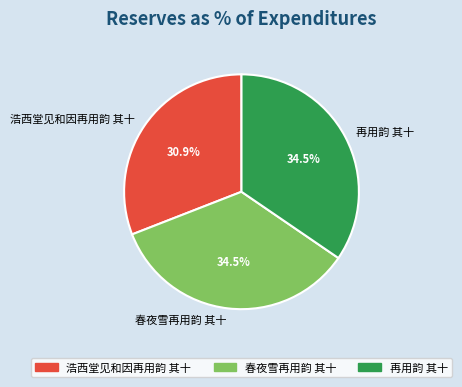

Which category has the smallest portion of the pie?

浩西堂见和因再用韵 其十